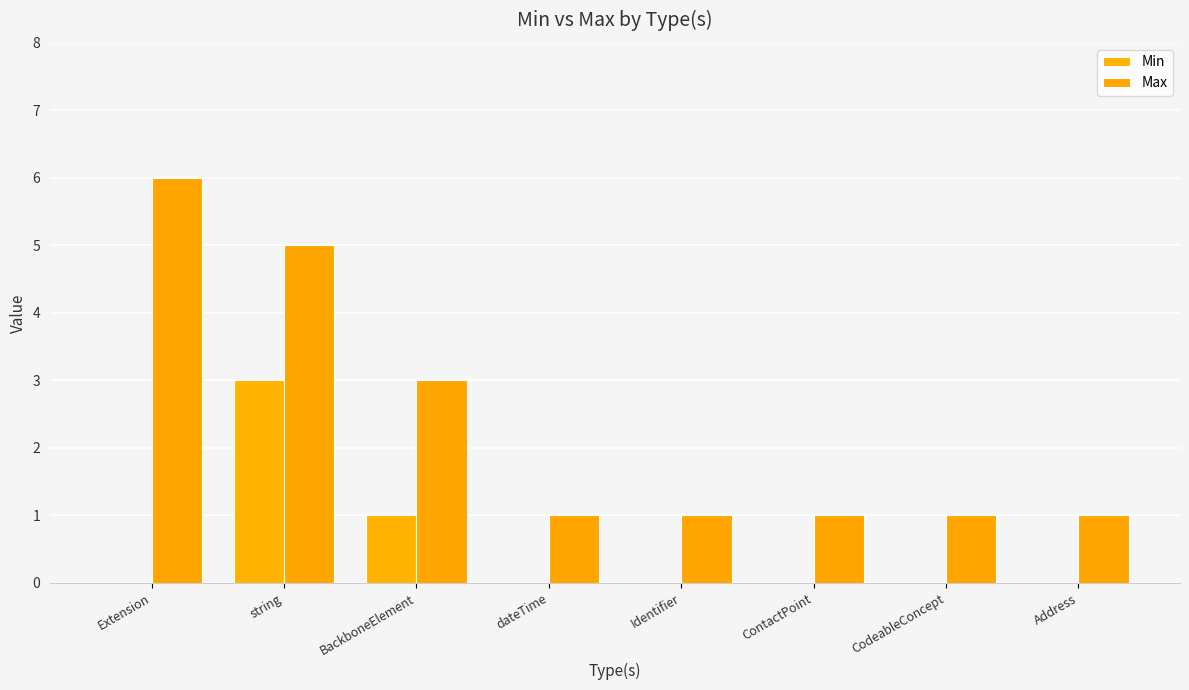

Which series has the widest spread of values?

Max